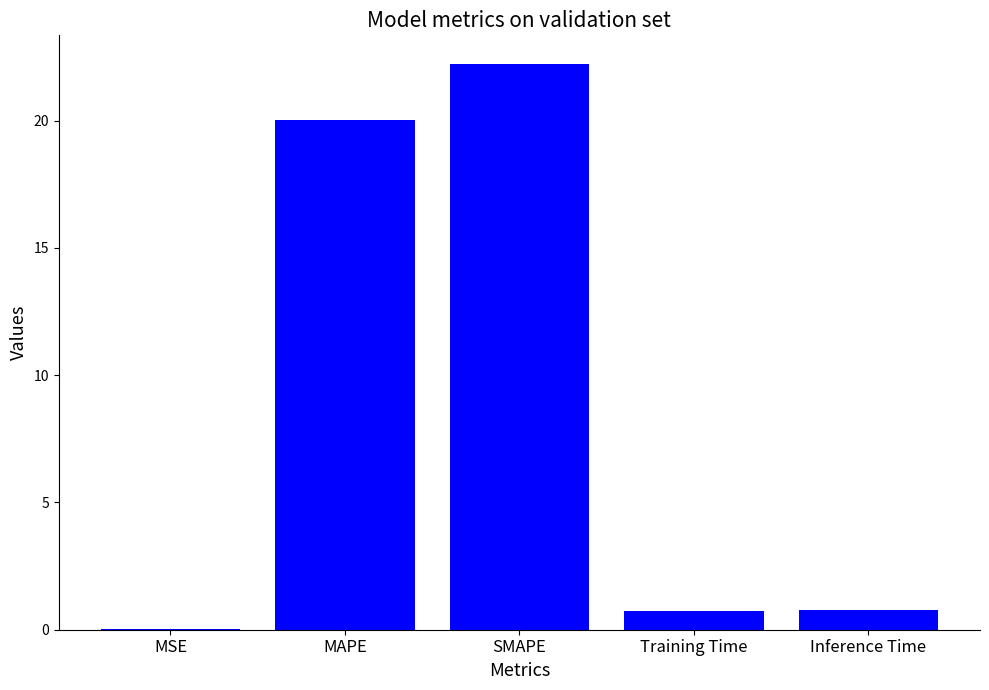

Between SMAPE and MSE, which is larger?

SMAPE